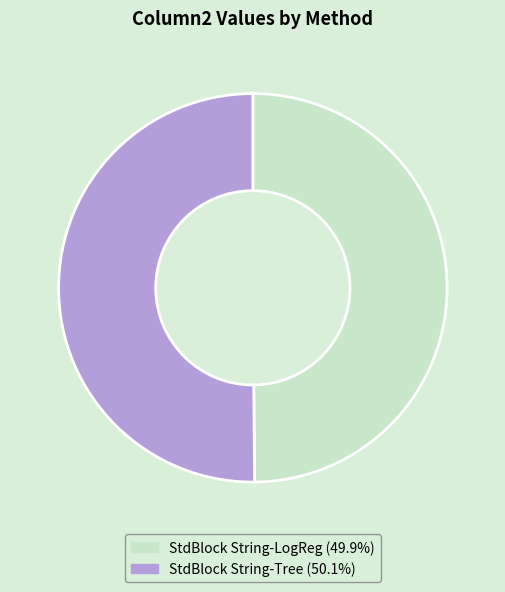

Combined, do StdBlock String-LogReg and StdBlock String-Tree account for over 50%?

Yes